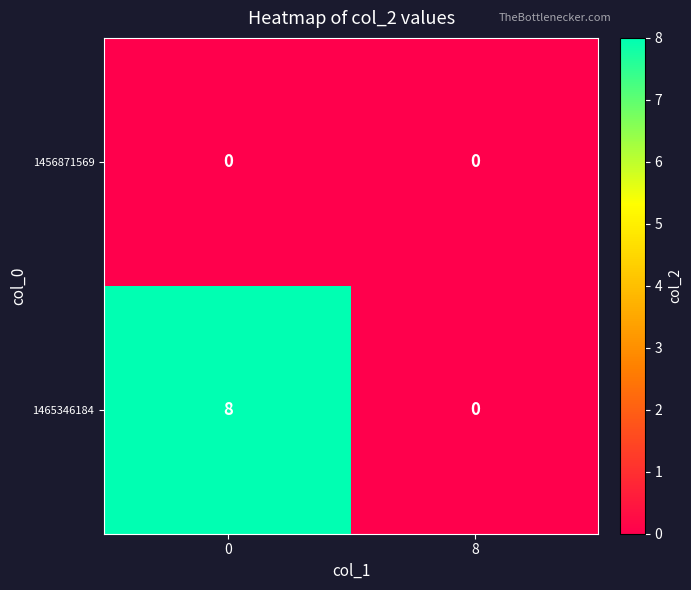

Reading right to left, transcribe all the data shown in this chart.

1456871569: 0	0
1465346184: 0	8